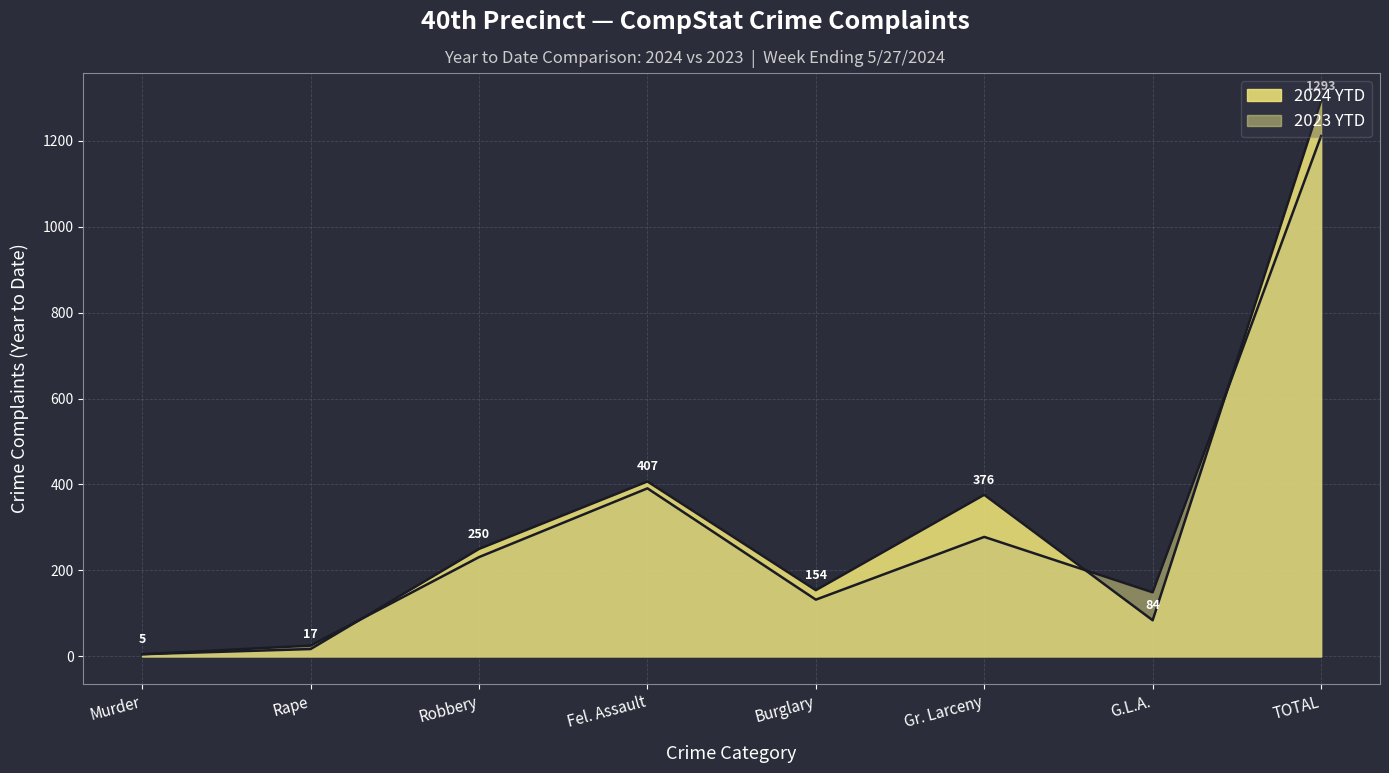

How many lines are shown in the chart?

2